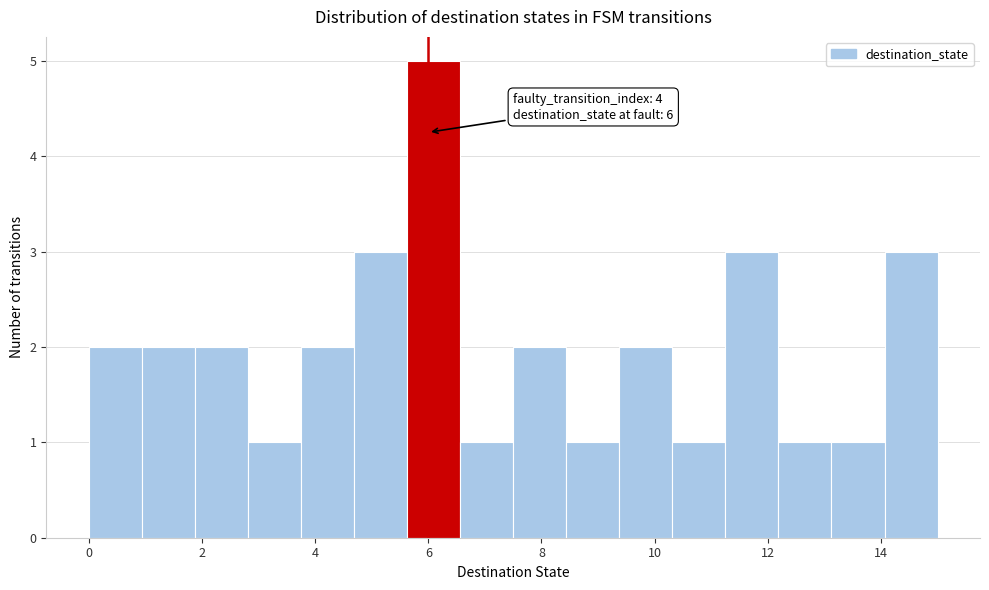

Over which range of the x-axis is the bar tallest?

5.6 to 6.6